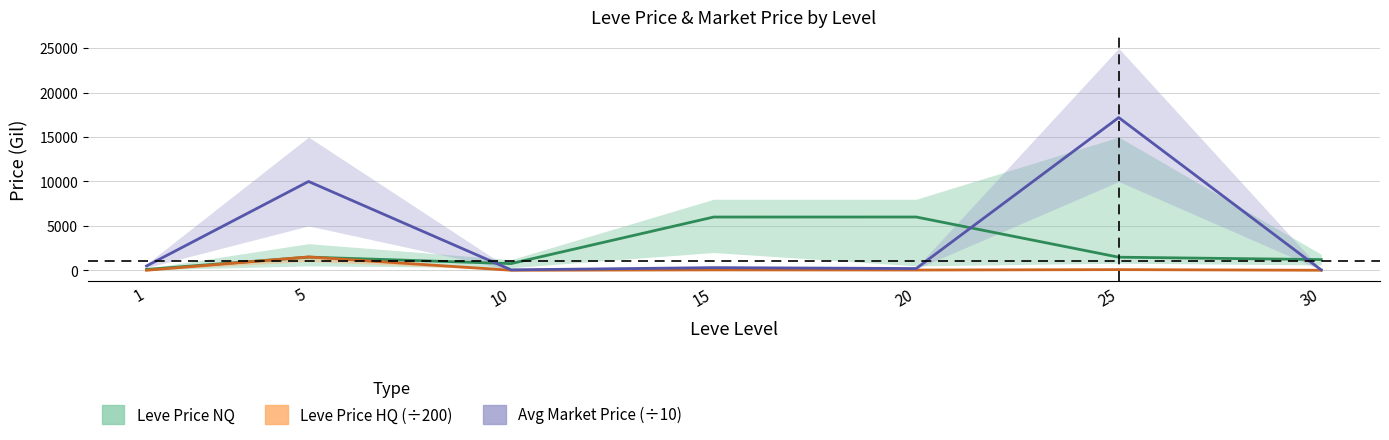

The value of Avg Market Price (÷10) at 25 is 26658.5. True or false?

False